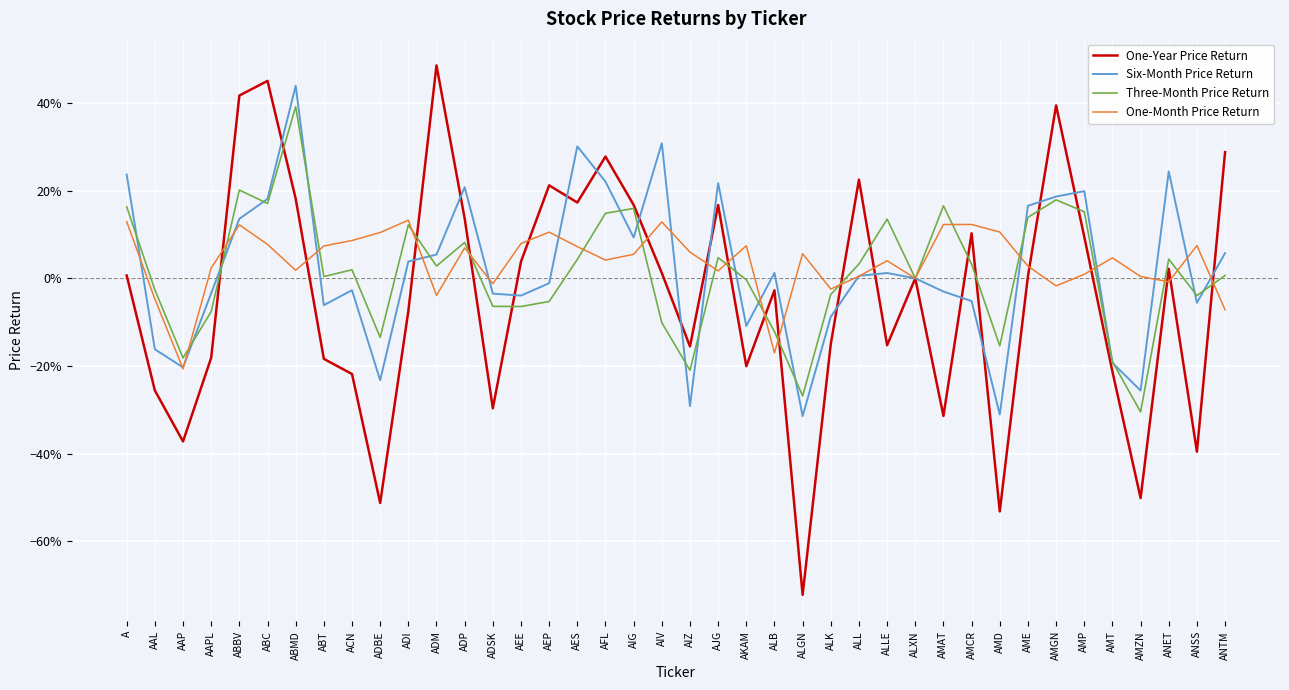

Does the chart have visible grid lines?

Yes